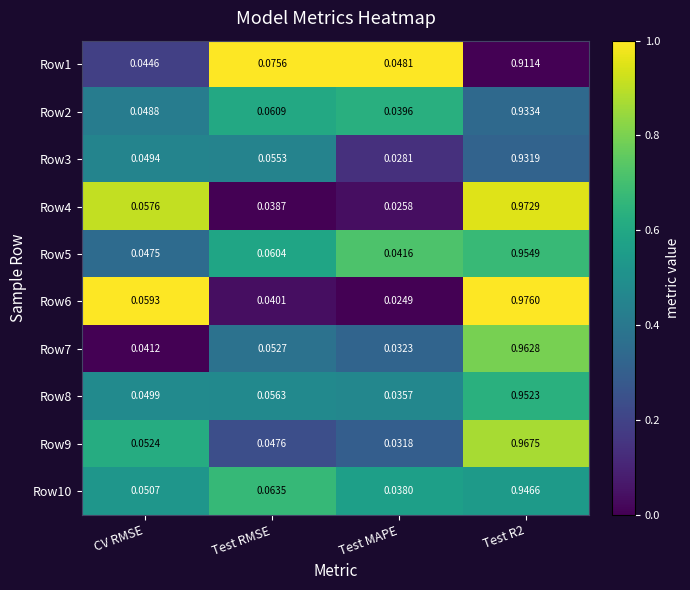

Is the value of Row8 at Test RMSE greater than the value of Row9 at CV RMSE?

Yes